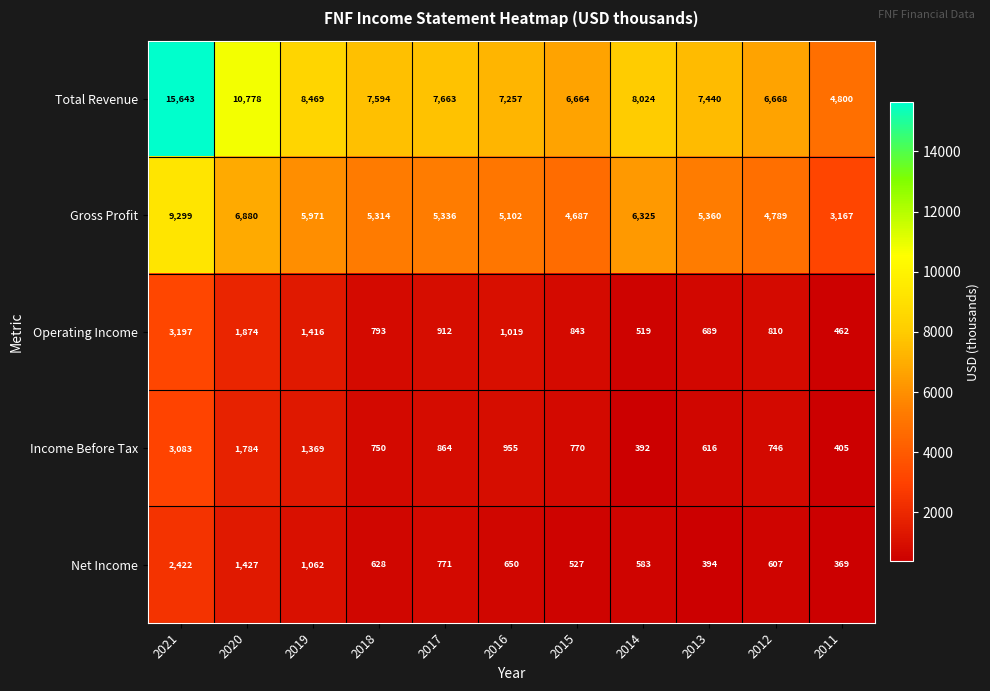

Read the Total Revenue value at 2019, to the nearest 100.

8500